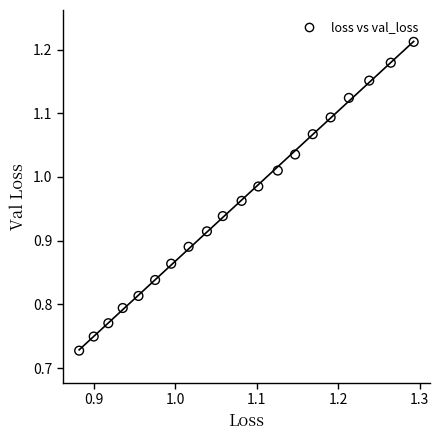

What is the range of X values (max minus min)?

0.4